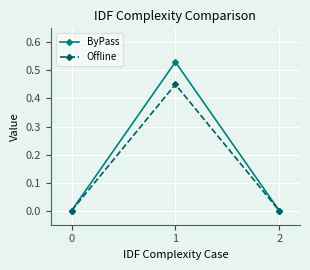

The ByPass series shows -0.2 at 2. True or false?

False